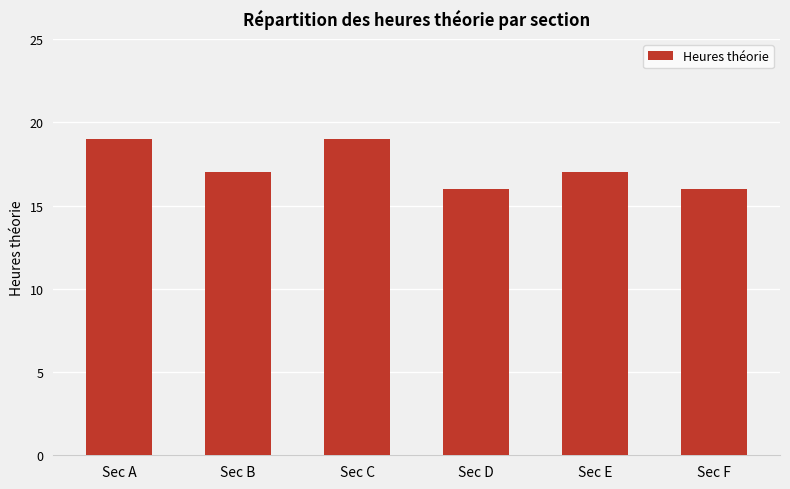

At which label does the data first exceed 17?

Sec A